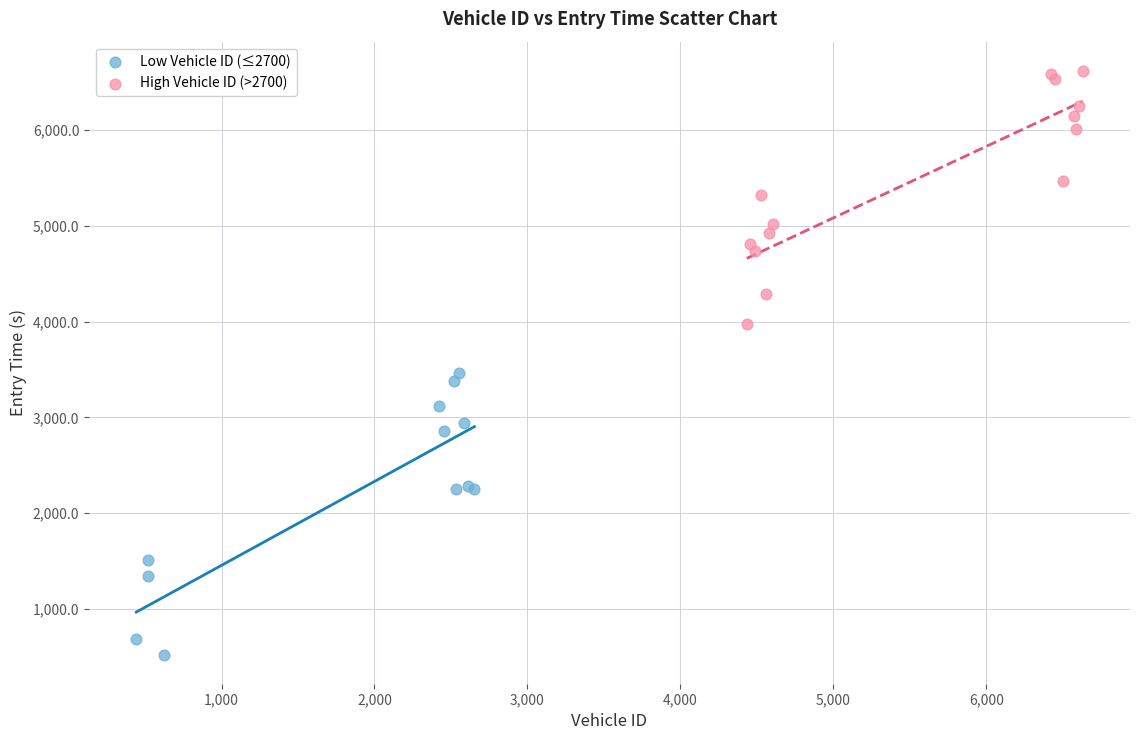

Which series contains the highest Y value?

High Vehicle ID (>2700)